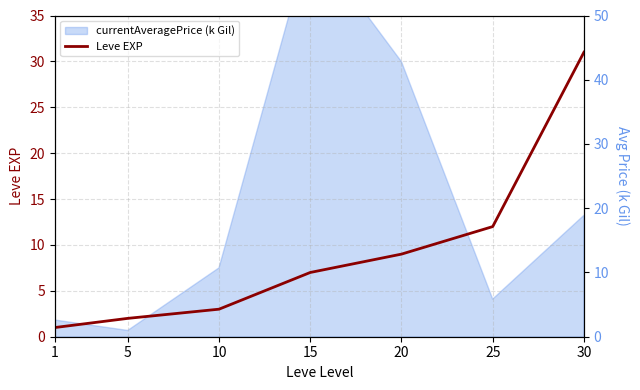

True or false: there are more than 2 points higher than both neighbors.

False